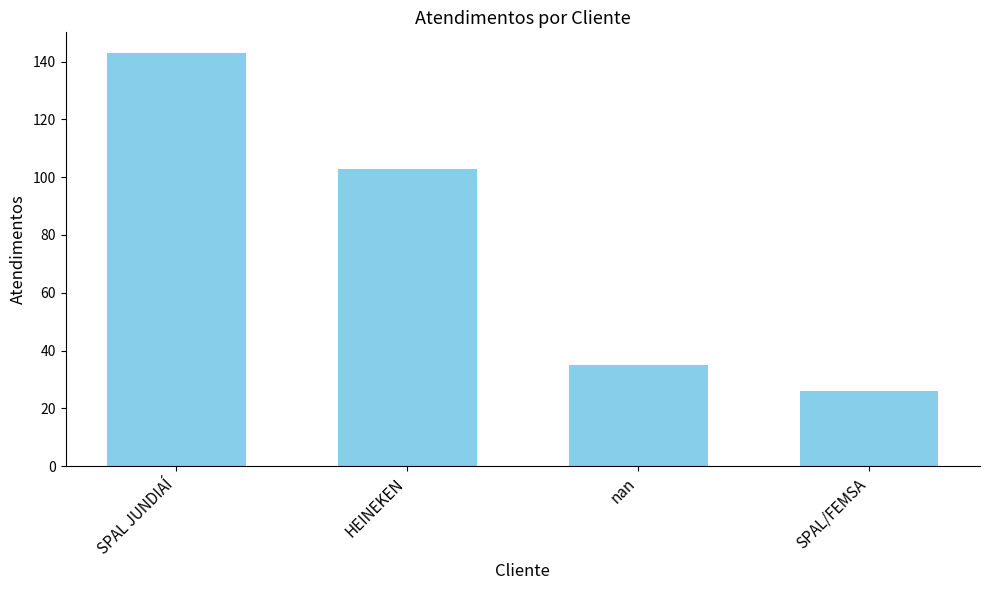

What is the label of the 1st bar from the left?

SPAL JUNDIAÍ